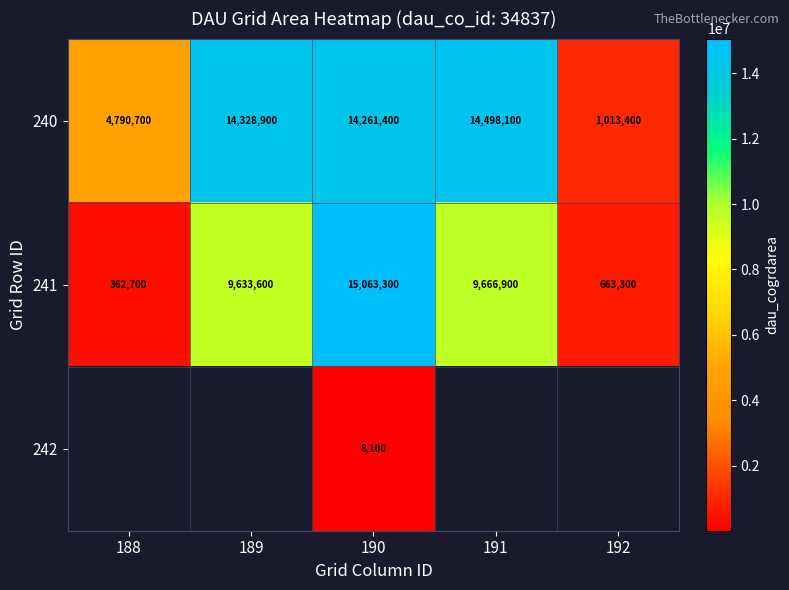

At which label does 241 reach its minimum?

188